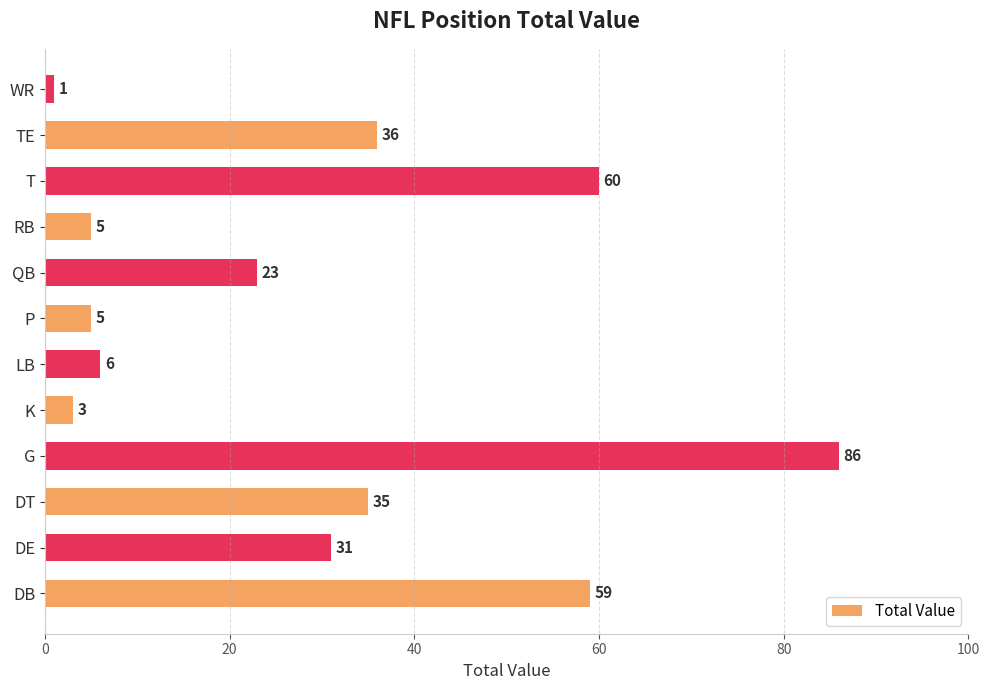

What is the change in value from DT to WR?

-34